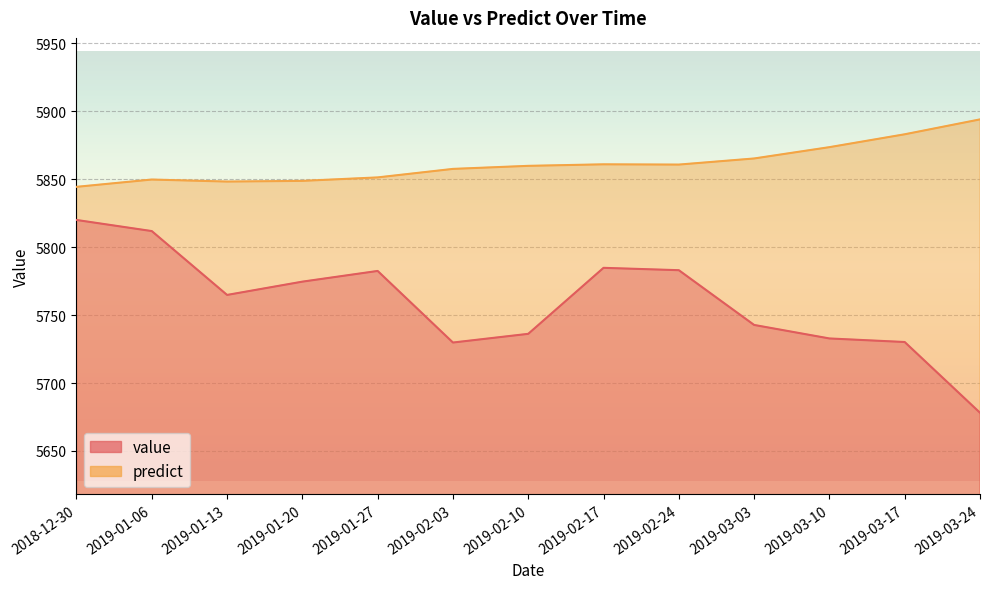

What is the value of the predict point at the 3rd from the left?

5848.3